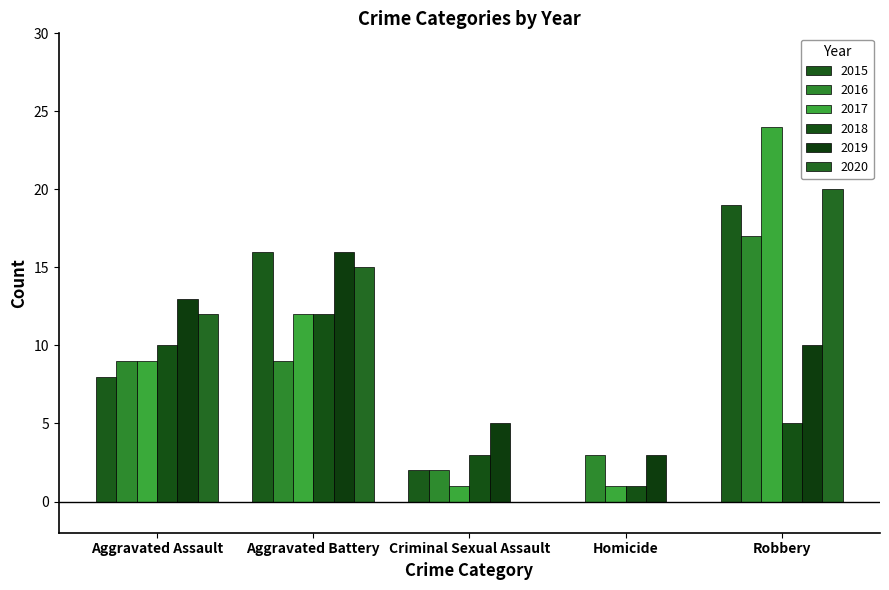

The value of 2019 at Aggravated Battery is 4. True or false?

False